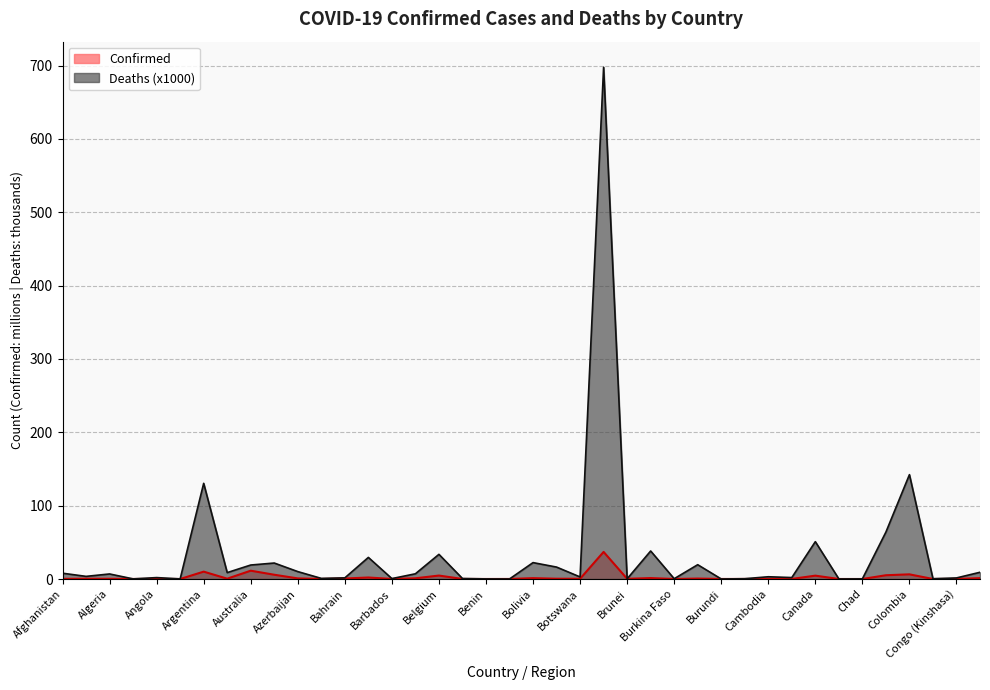

Reading right to left, what are all the values shown in this chart?

Confirmed: Costa Rica=1.2	Congo (Kinshasa)=0.1	Congo (Brazzaville)=0.0	Colombia=6.4	Chile=5.1	Chad=0.0	Central African Republic=0.0	Canada=4.6	Cameroon=0.1	Cambodia=0.1	Cabo Verde=0.1	Burundi=0.1	Burma=0.6	Burkina Faso=0.0	Bulgaria=1.3	Brunei=0.3	Brazil=36.9	Botswana=0.3	Bosnia and Herzegovina=0.4	Bolivia=1.2	Bhutan=0.1	Benin=0.0	Belize=0.1	Belgium=4.7	Belarus=1.0	Barbados=0.1	Bangladesh=2.0	Bahrain=0.7	Bahamas=0.0	Azerbaijan=0.8	Austria=5.8	Australia=11.3	Armenia=0.4	Argentina=10.0	Antigua and Barbuda=0.0	Angola=0.1	Andorra=0.0	Algeria=0.3	Albania=0.3	Afghanistan=0.2
Deaths: Costa Rica=9.2	Congo (Kinshasa)=1.5	Congo (Brazzaville)=0.4	Colombia=142.3	Chile=64.0	Chad=0.2	Central African Republic=0.1	Canada=50.9	Cameroon=2.0	Cambodia=3.1	Cabo Verde=0.4	Burundi=0.0	Burma=19.5	Burkina Faso=0.4	Bulgaria=38.2	Brunei=0.2	Brazil=697.7	Botswana=2.8	Bosnia and Herzegovina=16.3	Bolivia=22.4	Bhutan=0.0	Benin=0.2	Belize=0.7	Belgium=33.6	Belarus=7.1	Barbados=0.6	Bangladesh=29.4	Bahrain=1.5	Bahamas=0.8	Azerbaijan=10.1	Austria=21.8	Australia=19.1	Armenia=8.7	Argentina=130.4	Antigua and Barbuda=0.1	Angola=1.9	Andorra=0.2	Algeria=6.9	Albania=3.6	Afghanistan=7.9